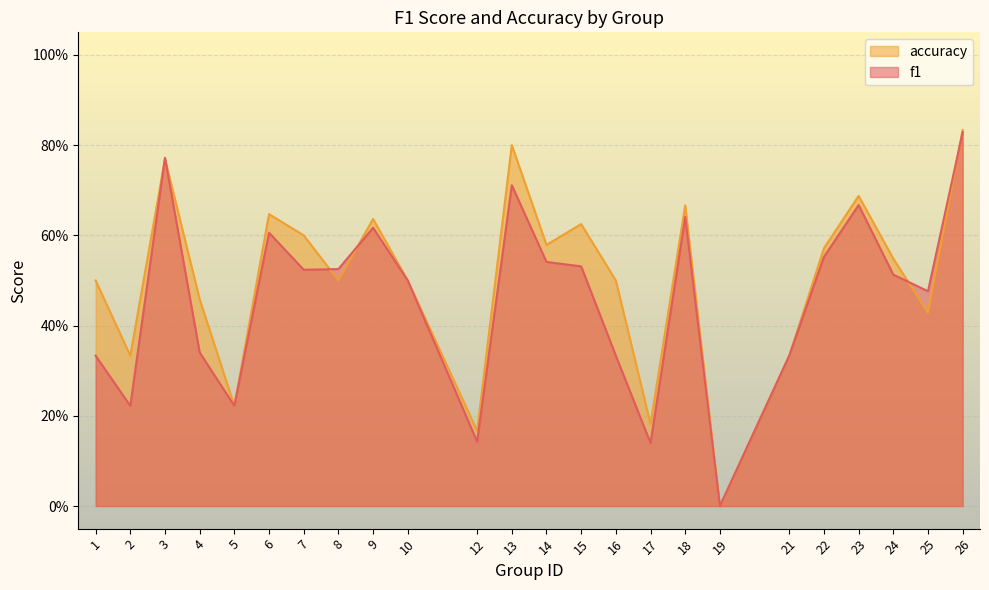

Does the chart display data point markers on the line(s)?

No